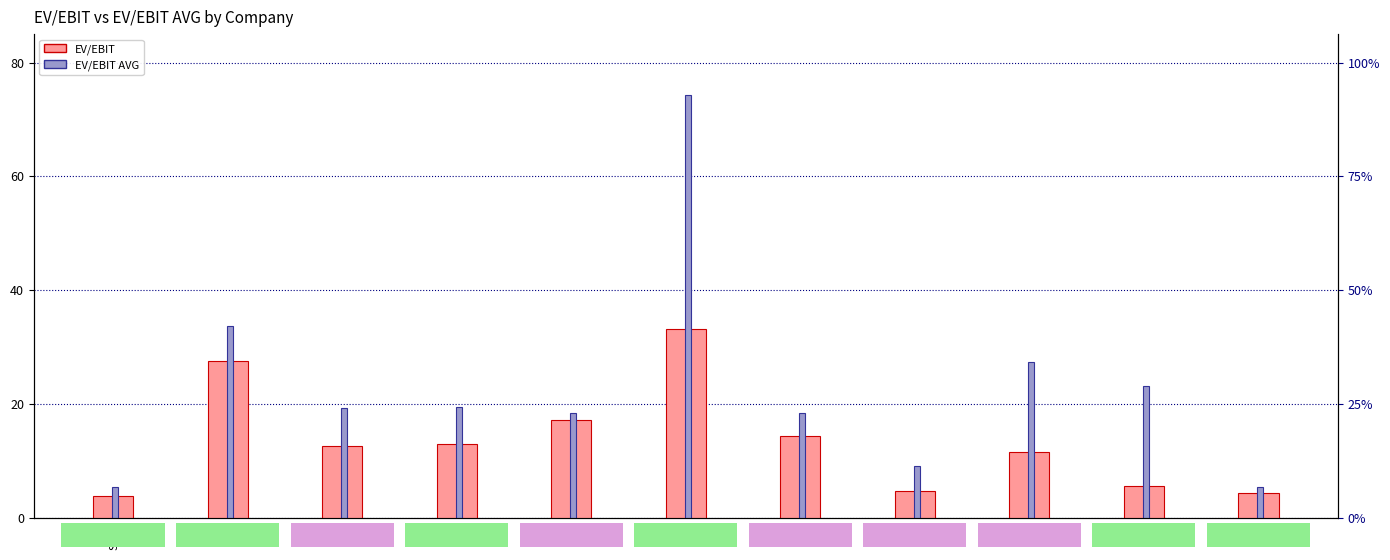

The value of EV/EBIT AVG at NOV is 102.1. True or false?

False